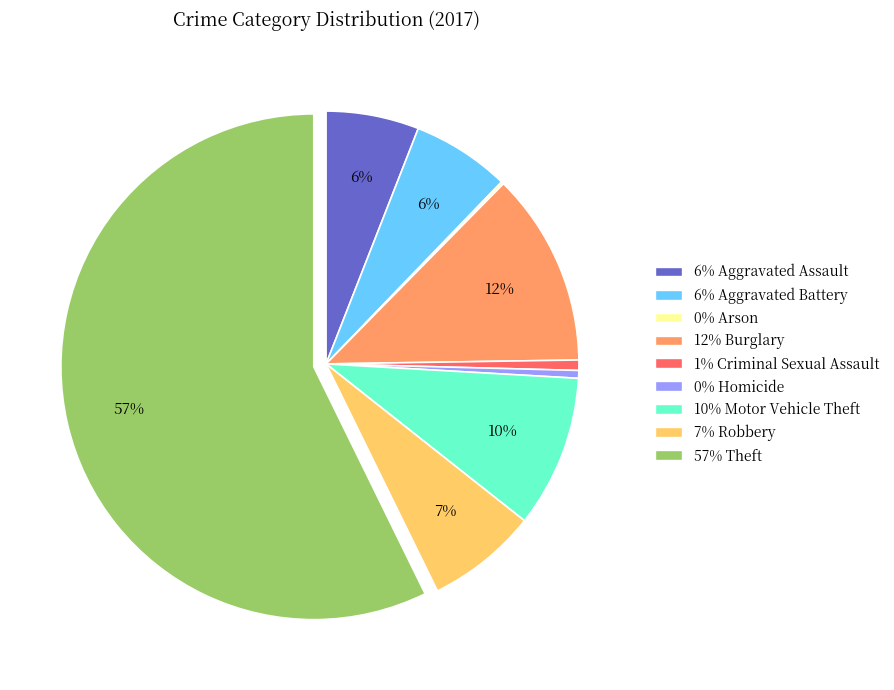

Does any single category account for the majority?

Yes